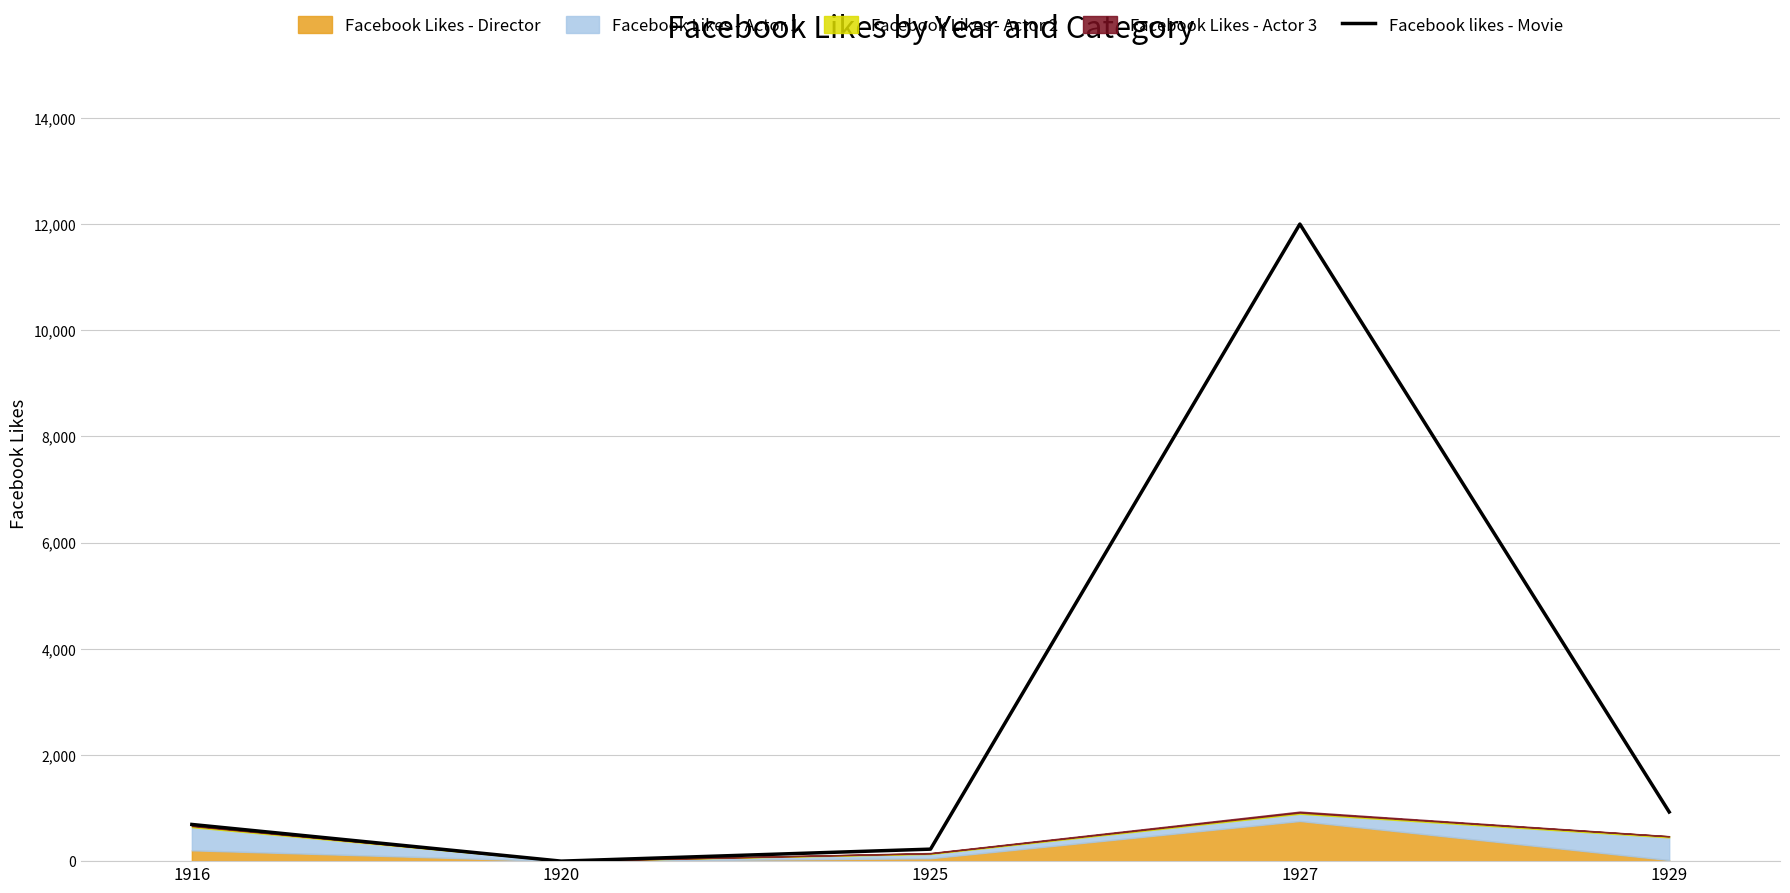

At which category does the data reach its first local peak?

1927